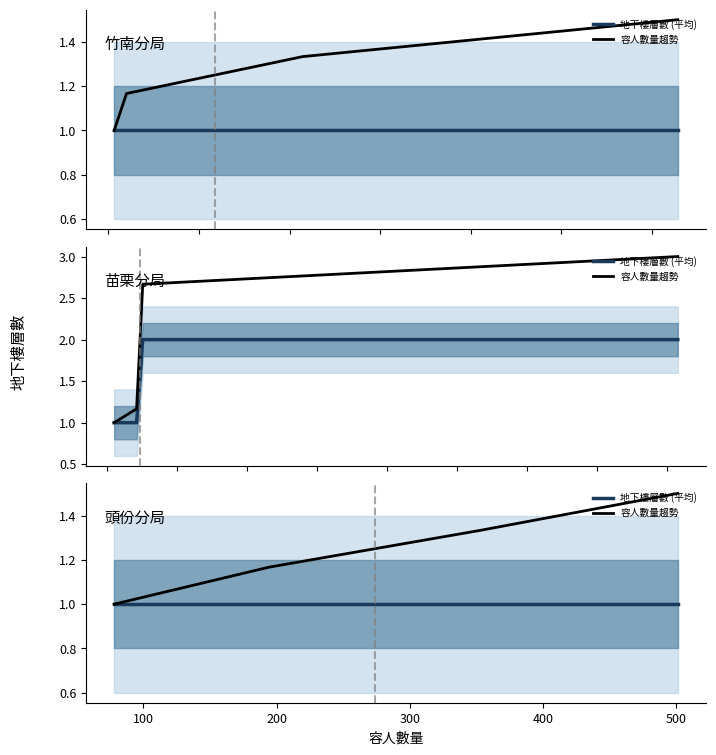

True or false: 容人數量趨勢 and 地下樓層數 (平均) cross at least once.

False